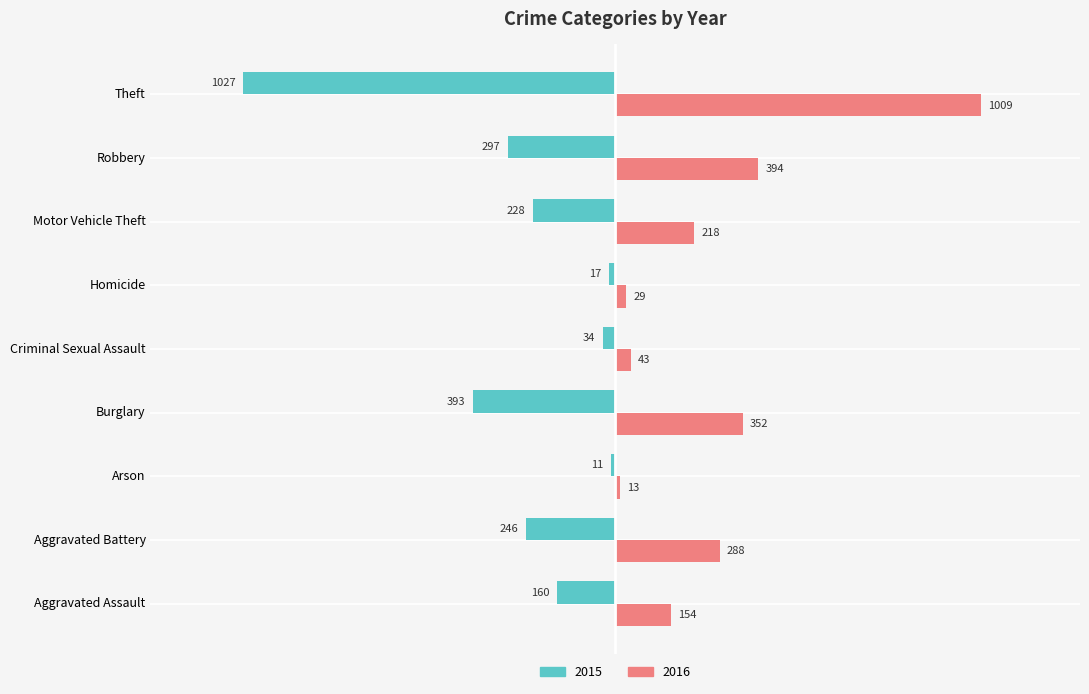

What are all the series names shown in the legend?

2015, 2016